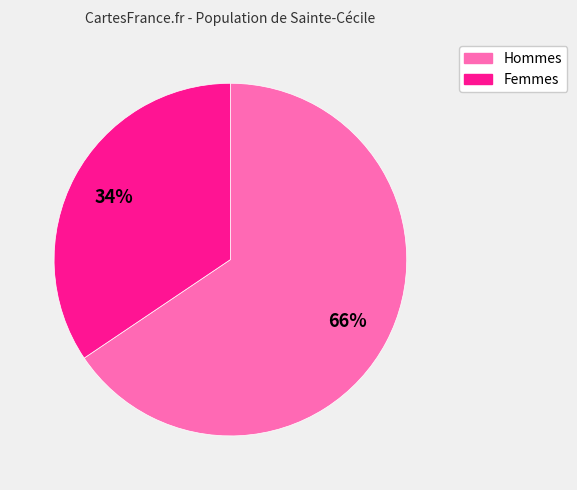

Is there a majority slice in this chart?

Yes